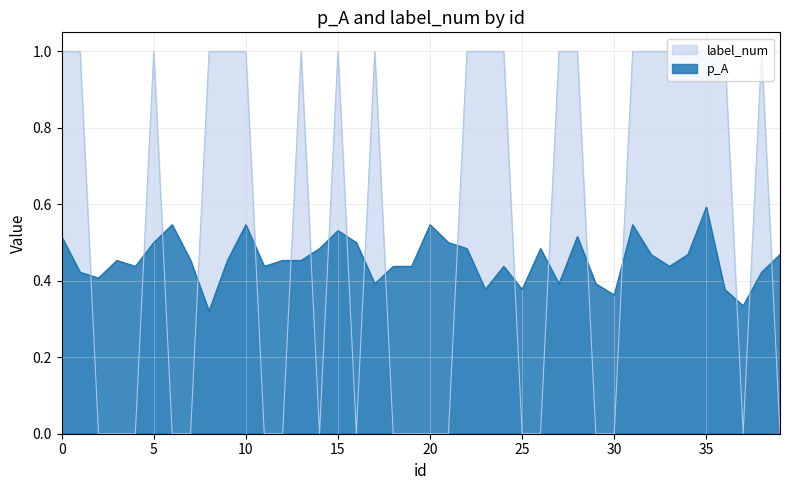

Rank the series by their average value, from lowest to highest.

p_A, label_num